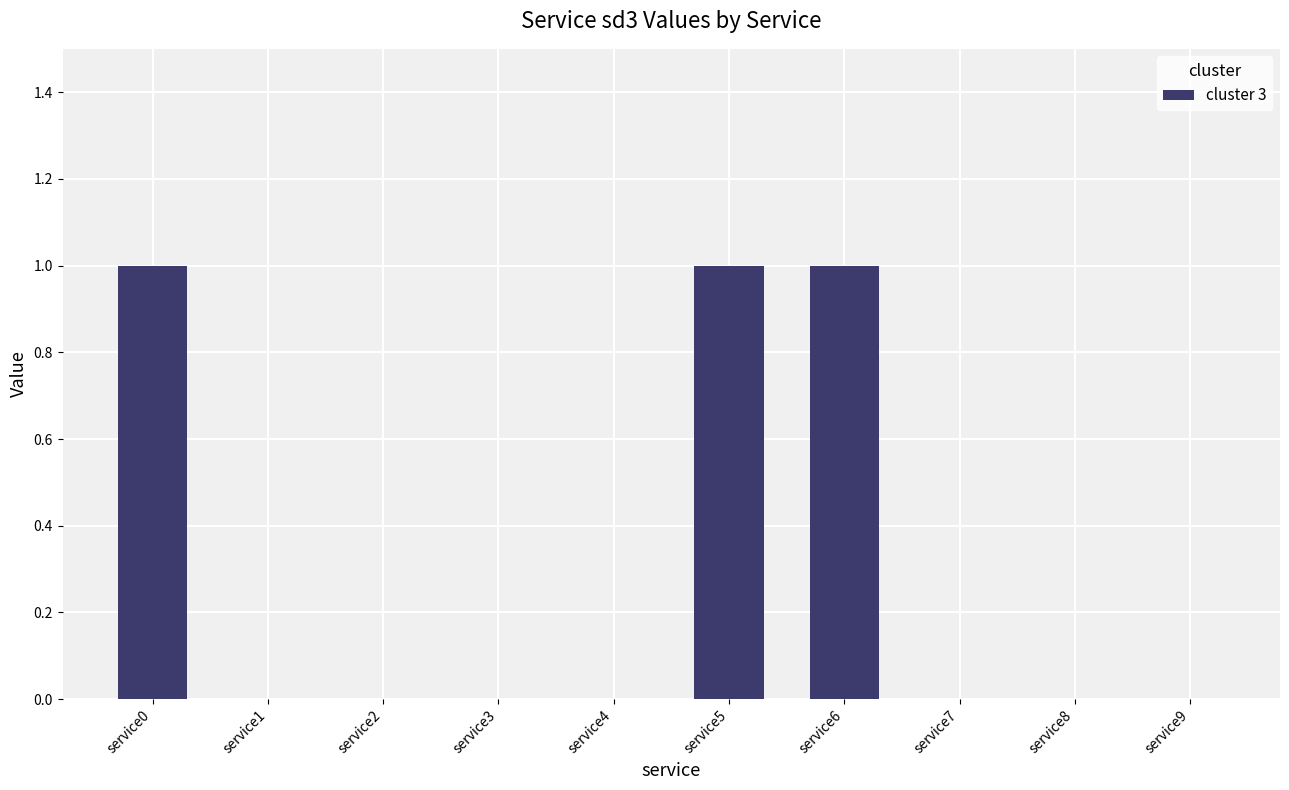

Are the bars horizontal?

No